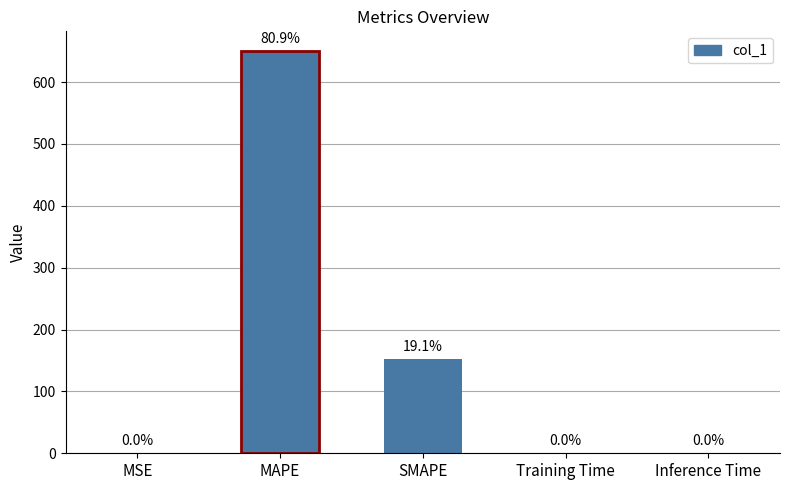

What is the greatest value displayed?

649.5